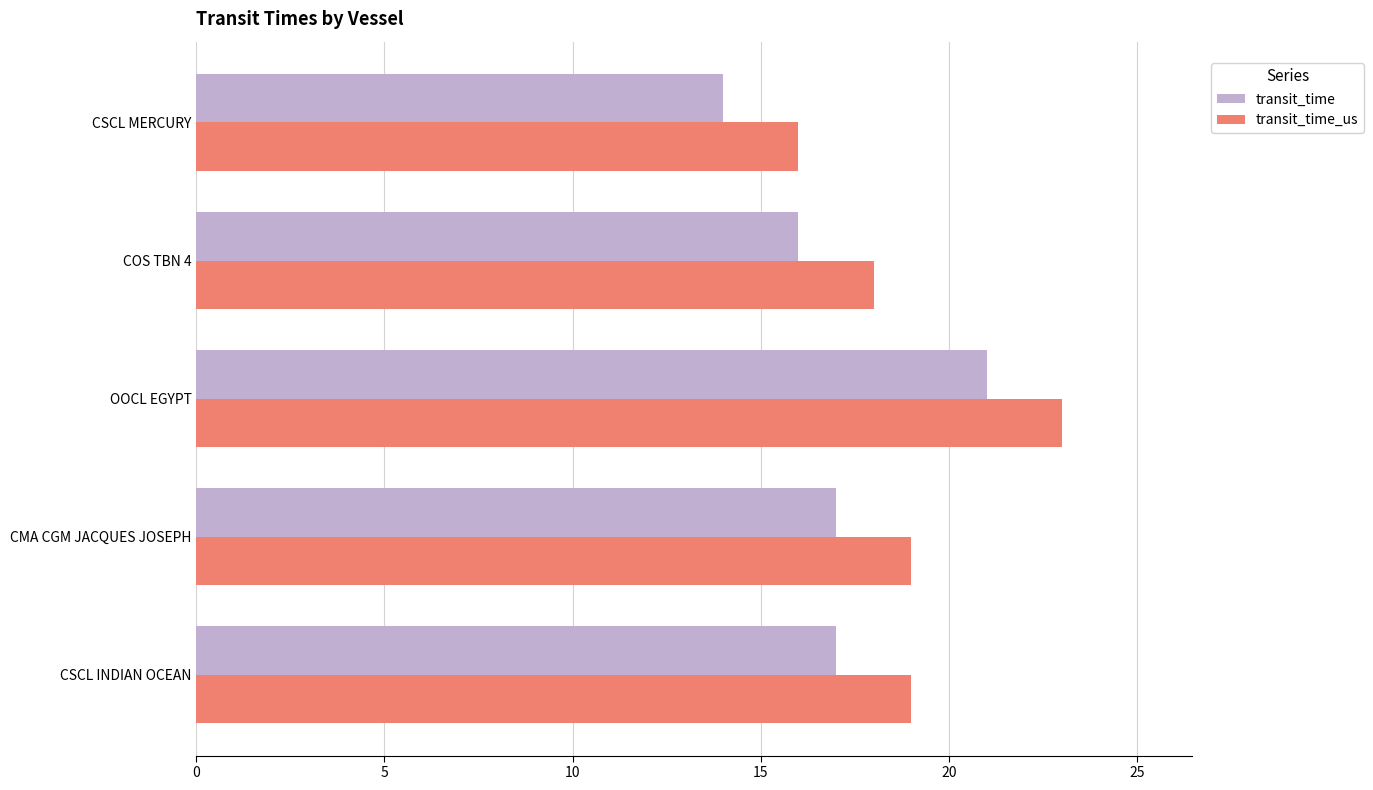

Is it true that transit_time equals 5 at CSCL MERCURY?

False